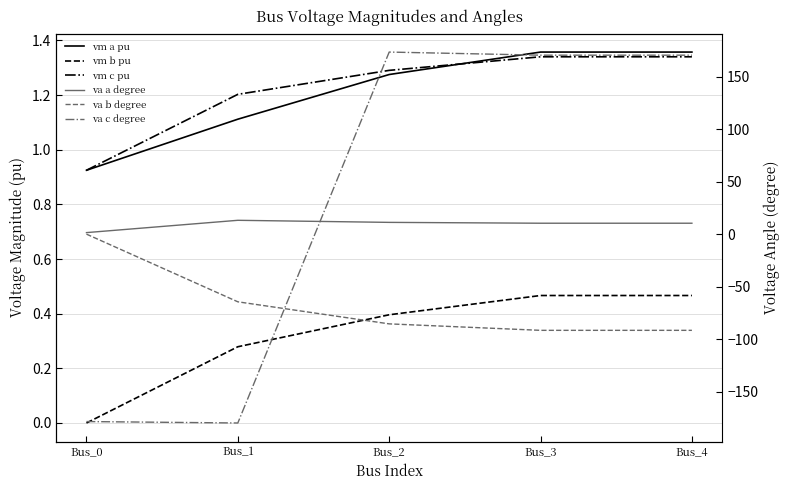

How many pf_vm_c_pu values are between 1 and 2?

4